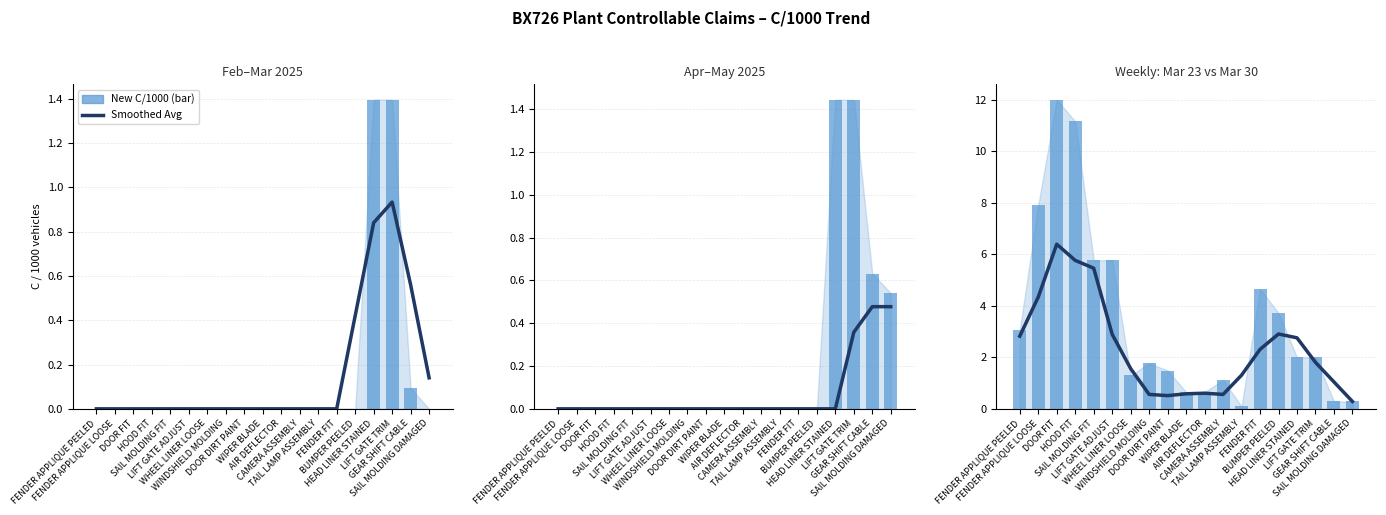

Rank the categories by Metric B (avg) value from lowest to highest.

SAIL MOLDING DAMAGED, DOOR DIRT PAINT, WINDSHIELD MOLDING, CAMERA ASSEMBLY, WIPER BLADE, AIR DEFLECTOR, GEAR SHIFT CABLE, TAIL LAMP ASSEMBLY, WHEEL LINER LOOSE, LIFT GATE TRIM, FENDER FIT, HEAD LINER STAINED, FENDER APPLIQUE PEELED, LIFT GATE ADJUST, BUMPER PEELED, FENDER APPLIQUE LOOSE, SAIL MOLDING FIT, HOOD FIT, DOOR FIT